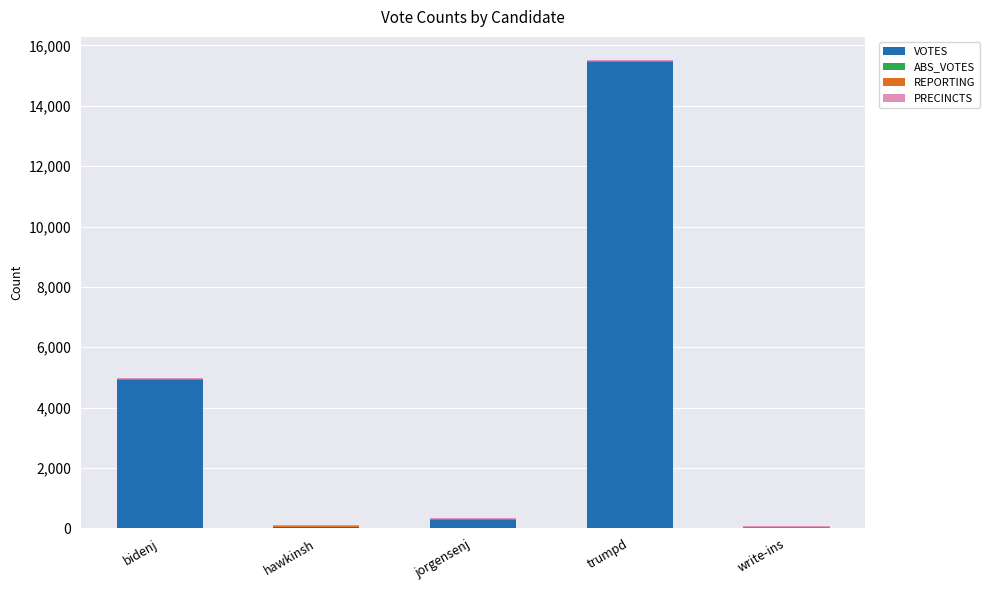

At which category is the sum across all series the highest?

trumpd